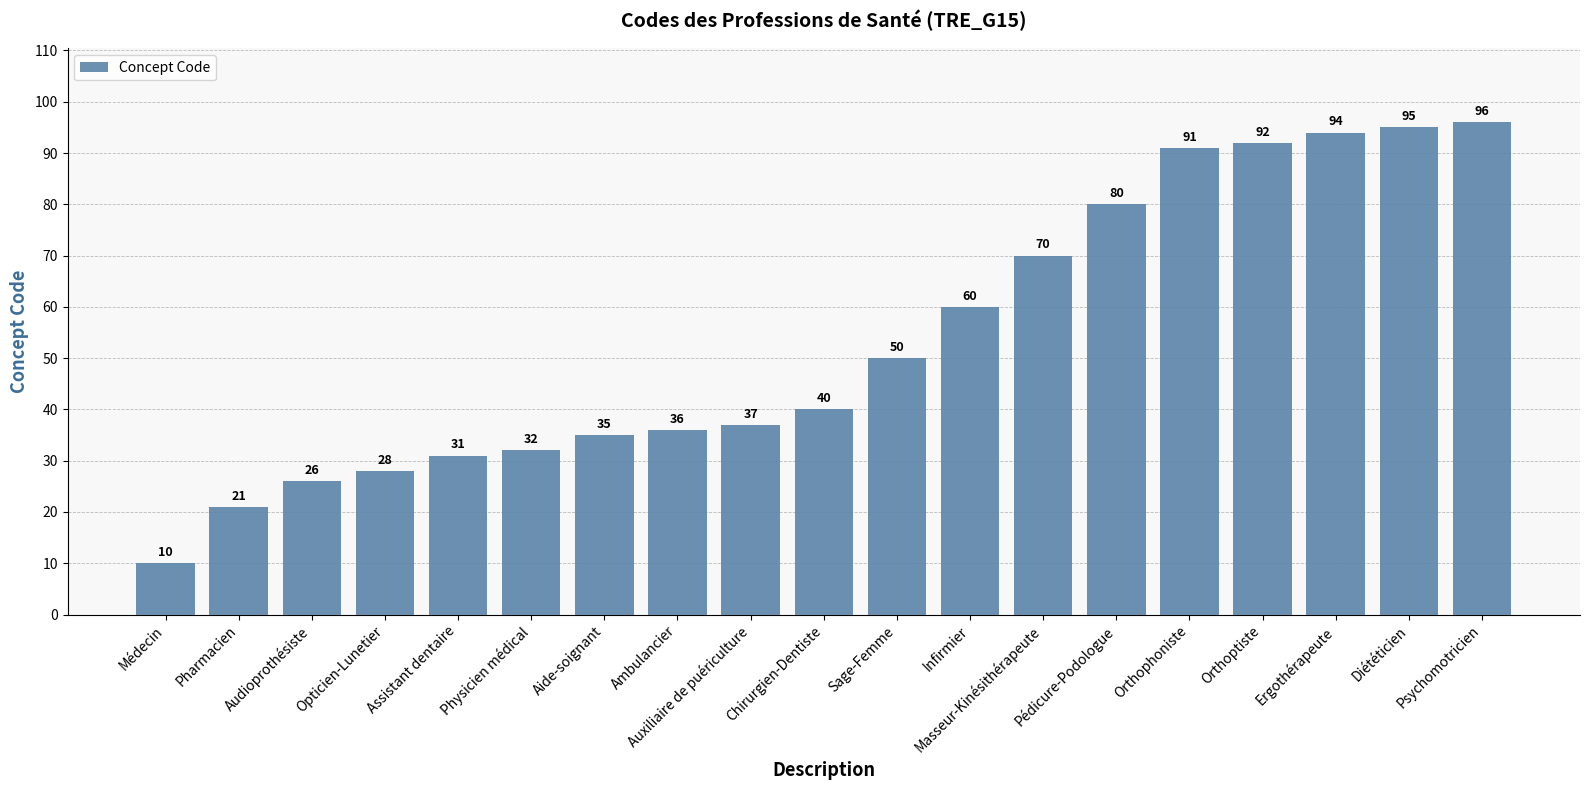

List the labels in order of value, largest first.

Psychomotricien, Diététicien, Ergothérapeute, Orthoptiste, Orthophoniste, Pédicure-Podologue, Masseur-Kinésithérapeute, Infirmier, Sage-Femme, Chirurgien-Dentiste, Auxiliaire de puériculture, Ambulancier, Aide-soignant, Physicien médical, Assistant dentaire, Opticien-Lunetier, Audioprothésiste, Pharmacien, Médecin